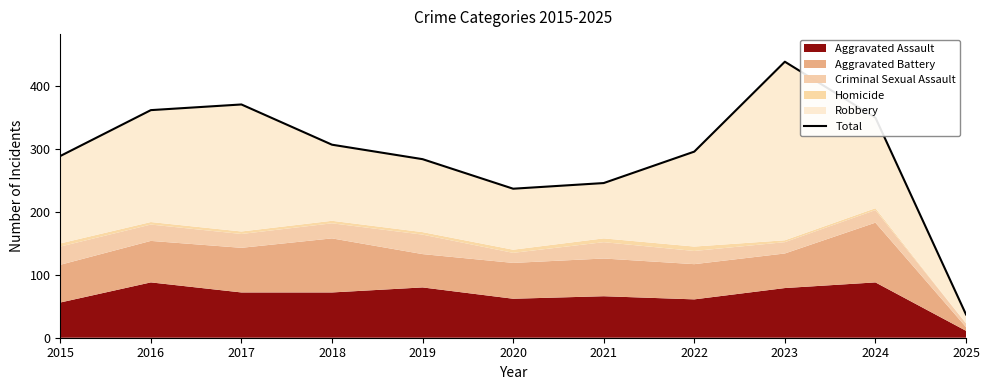

At which category does the data reach its first local peak?

2017